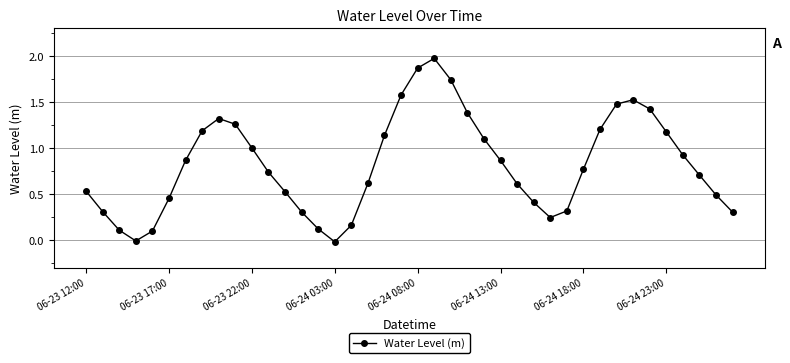

How many points are lower than both their immediate neighbors (excluding endpoints)?

3